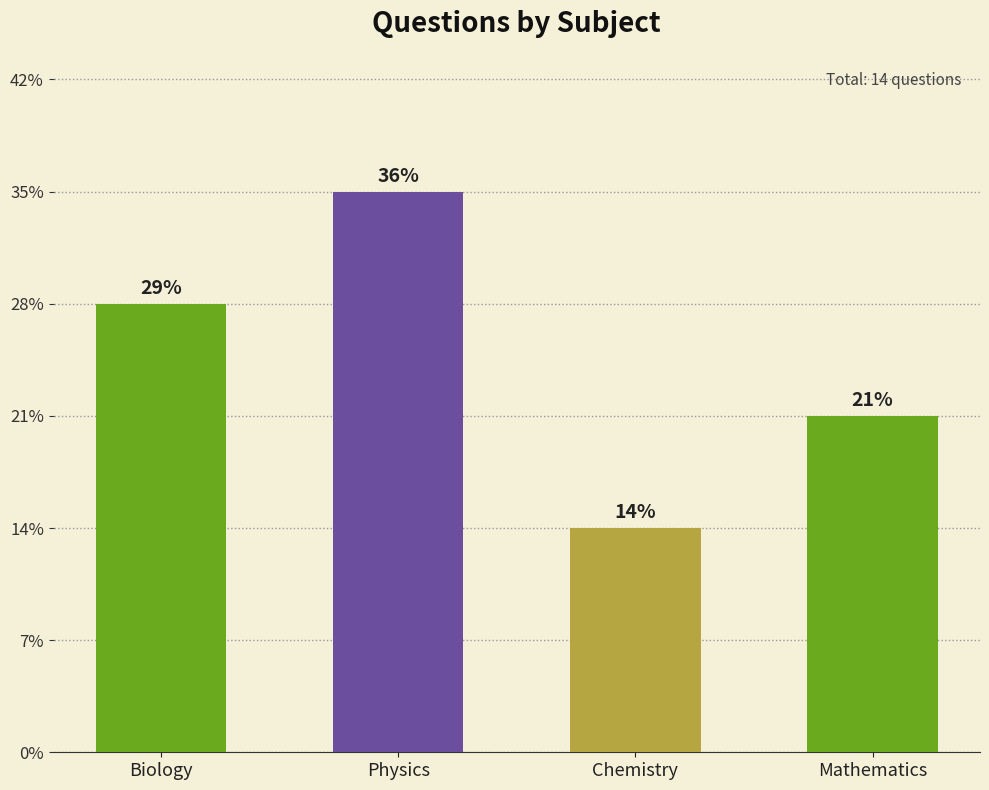

What is the sum of all values?

14